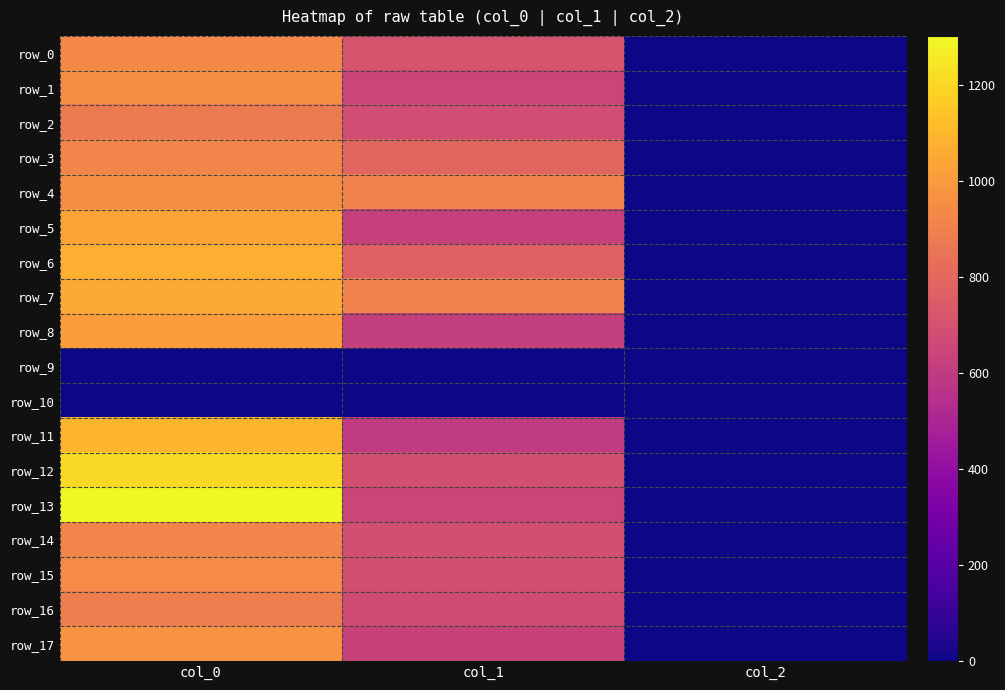

What is the average value of the row_16 series?

523.4